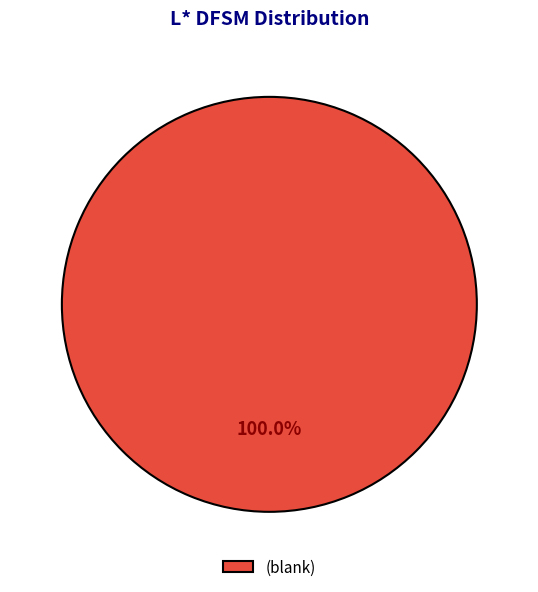

How many slices are in this pie chart?

1